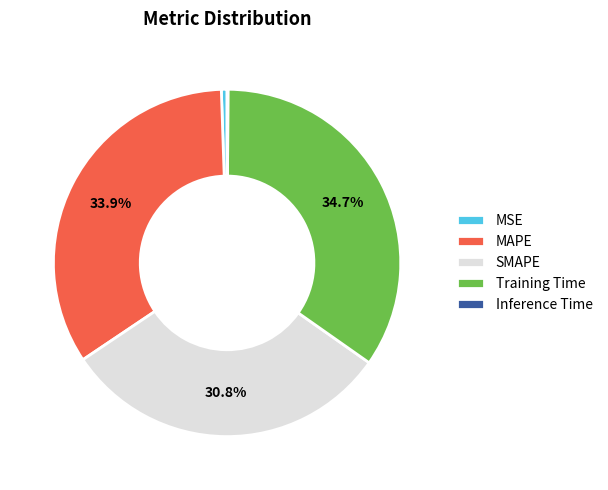

Does any single category account for the majority?

No